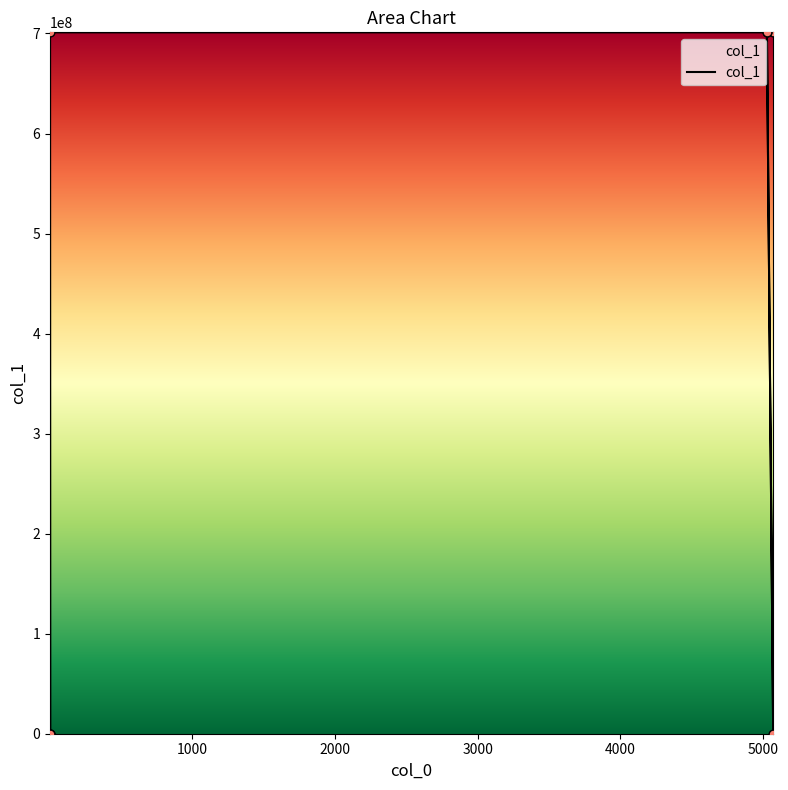

What is the change in value from 6 to 5027?

+701145584